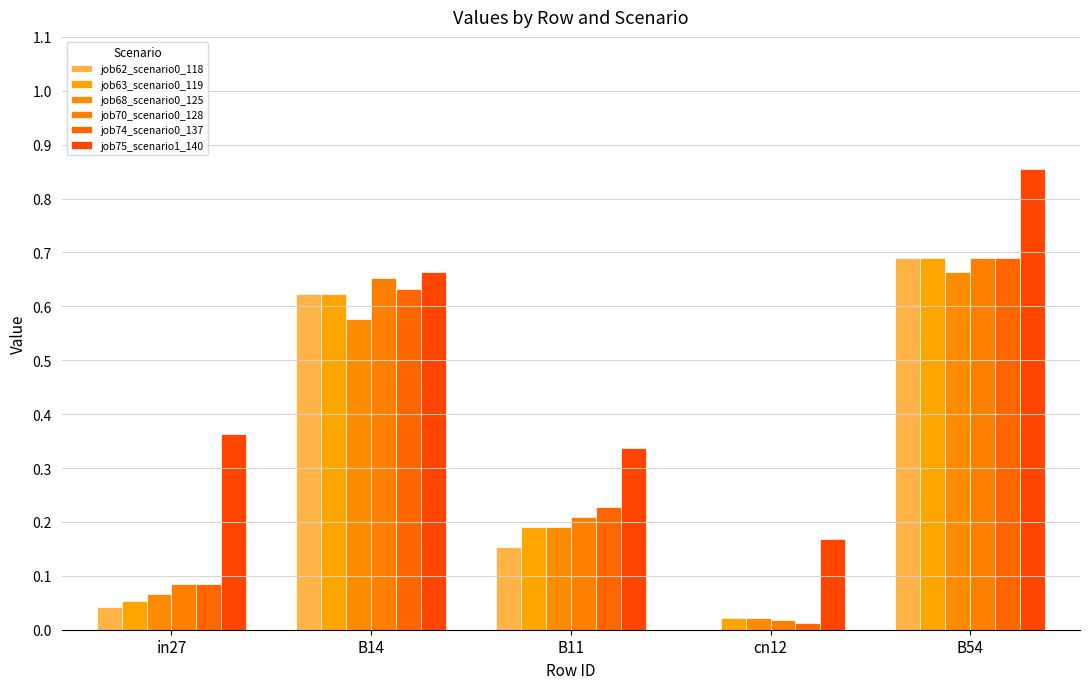

Which series changed the most between in27 and B14?

job62_scenario0_118